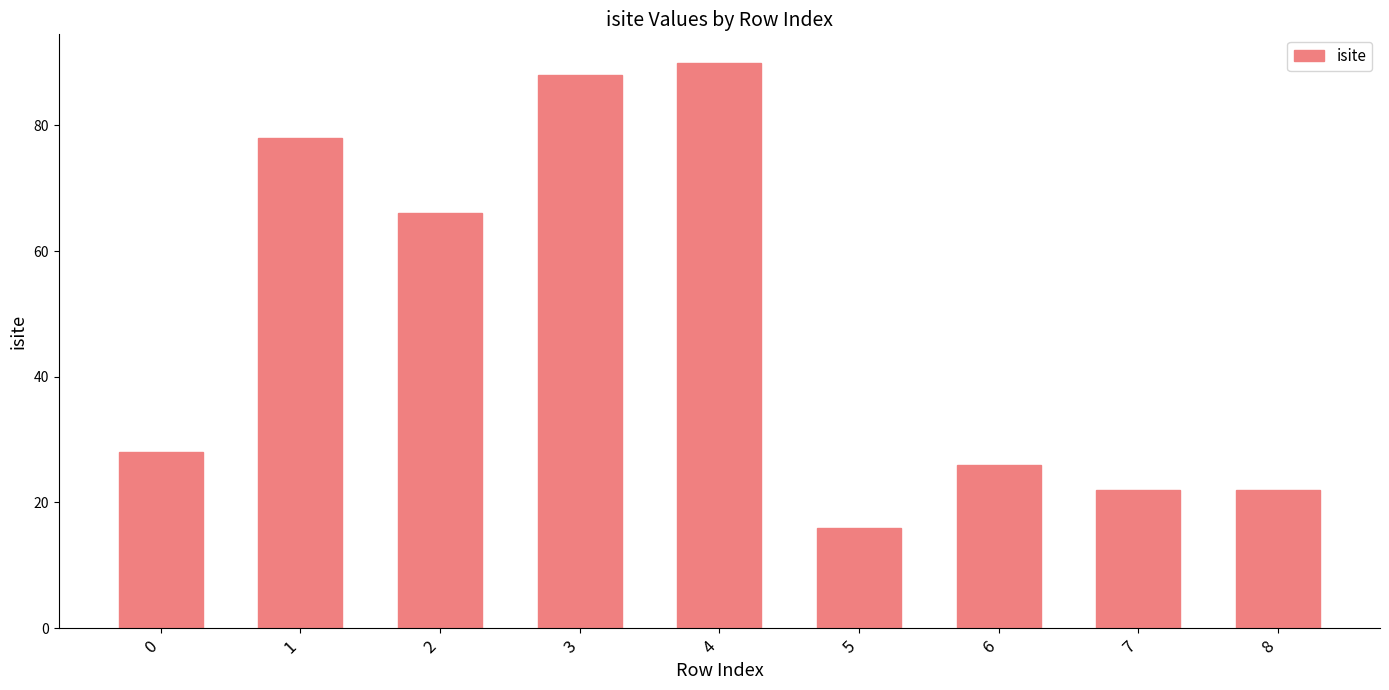

Which has a higher value, 7 or 6?

6